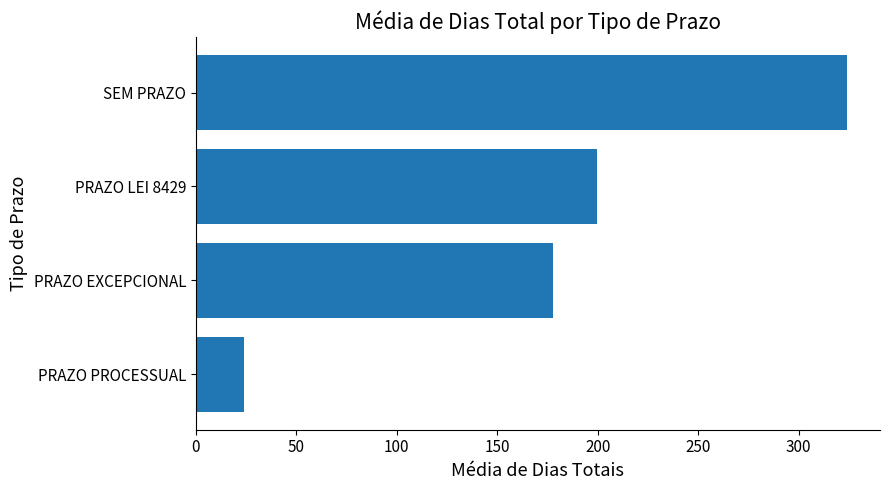

What value does the data have at SEM PRAZO?

324.2